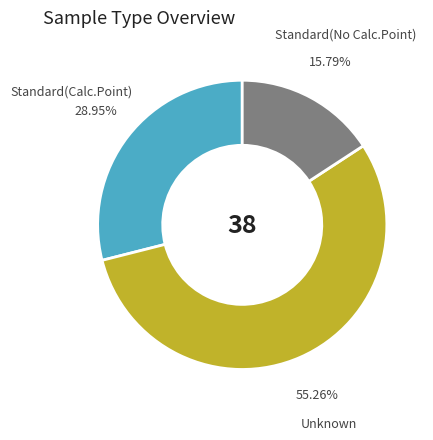

Between Standard(Calc.Point) and Unknown, which is larger?

Unknown